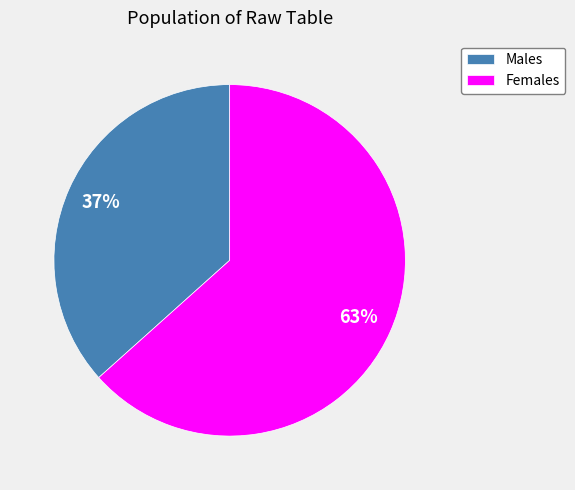

Is it true that Males is 37% of the pie?

True